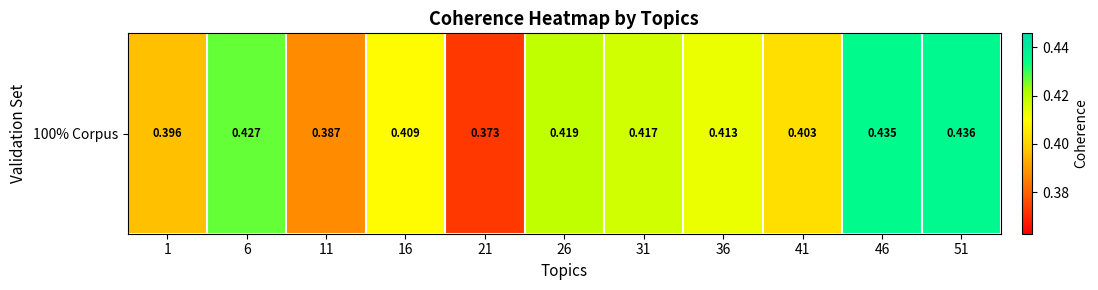

True or false: the data shows 0.4 at 46.

True